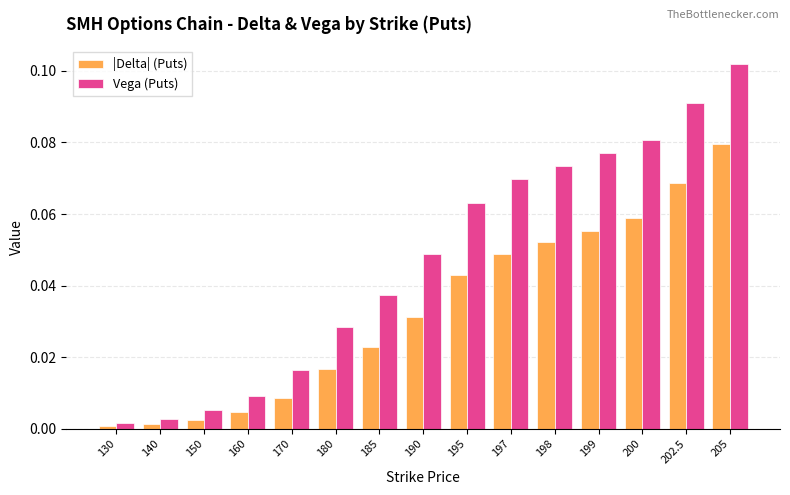

The value of |Delta| (Puts) at 140 is 0.0. True or false?

True